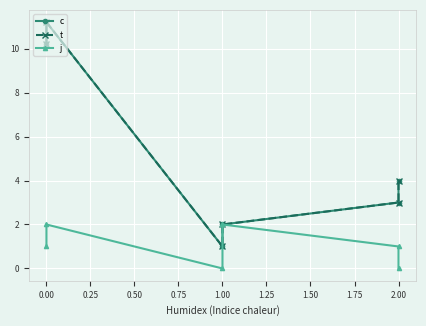

What are all the series names shown in the legend?

c, t, j